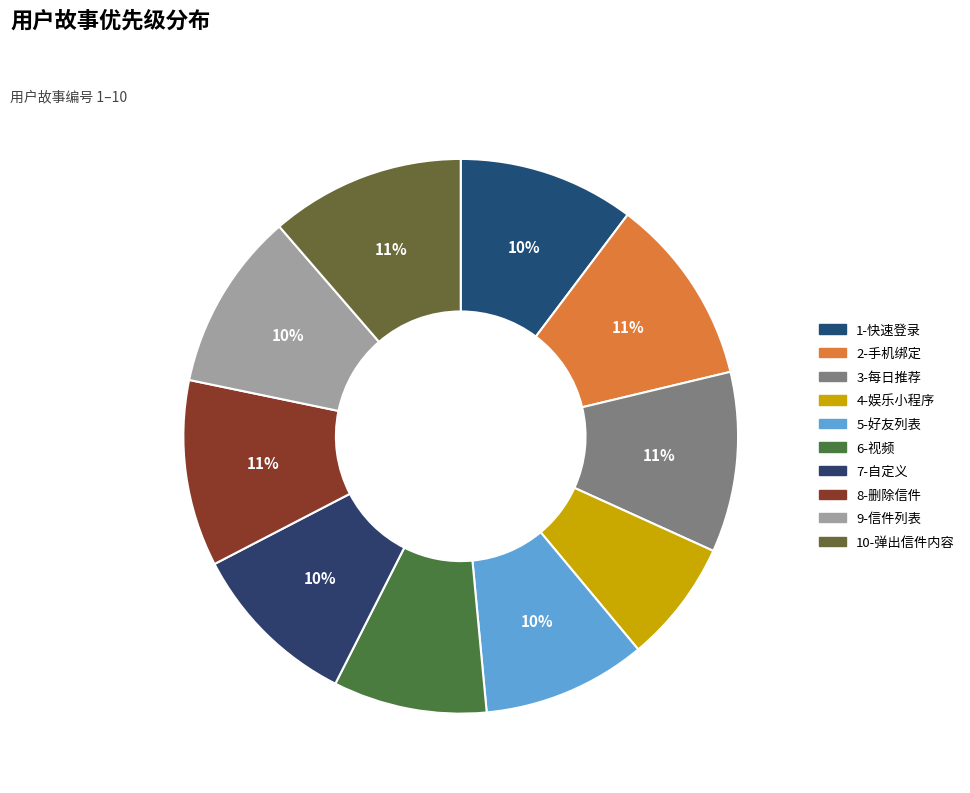

Which slice is the smallest?

4-娱乐小程序